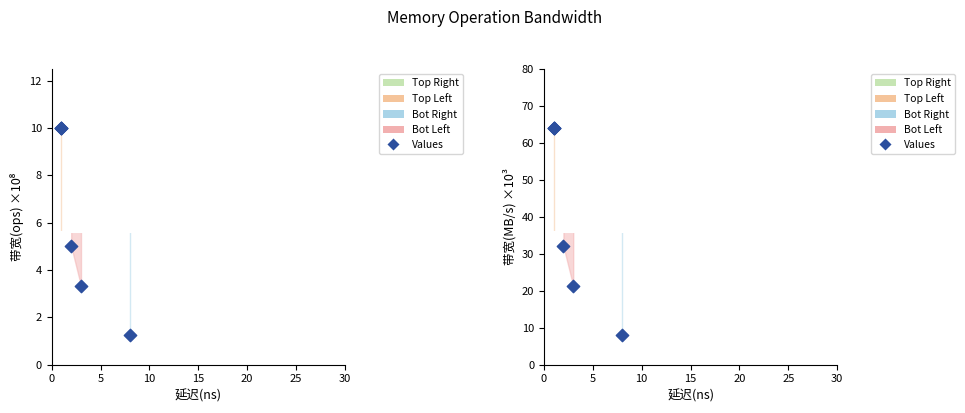

What is the change in value from 10 to 25?

-56.0